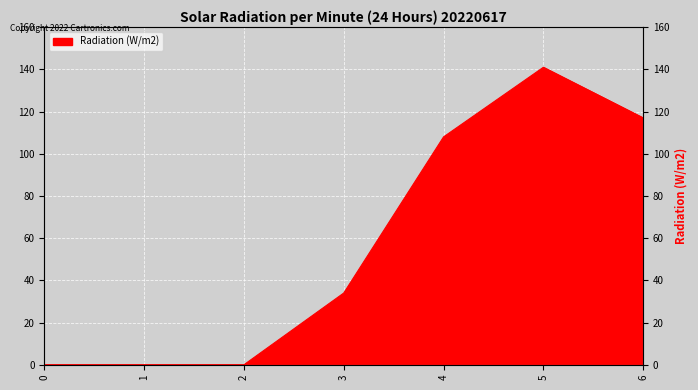

What is the sum of the values at 0 and 3?

34